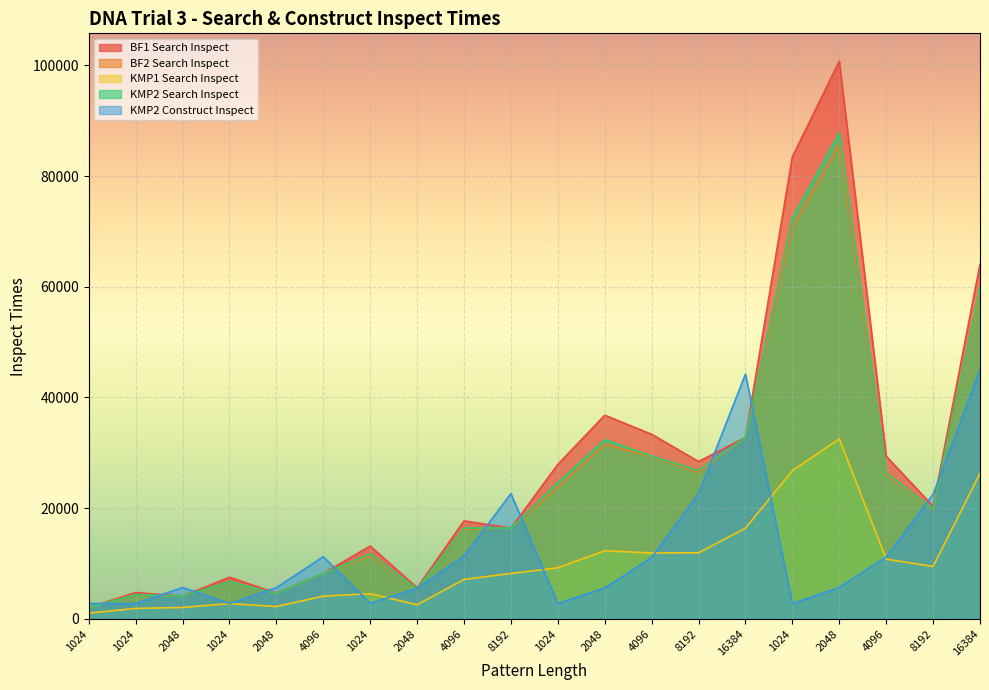

Where does the KMP2 Search Inspect series first go above 19841?

1024